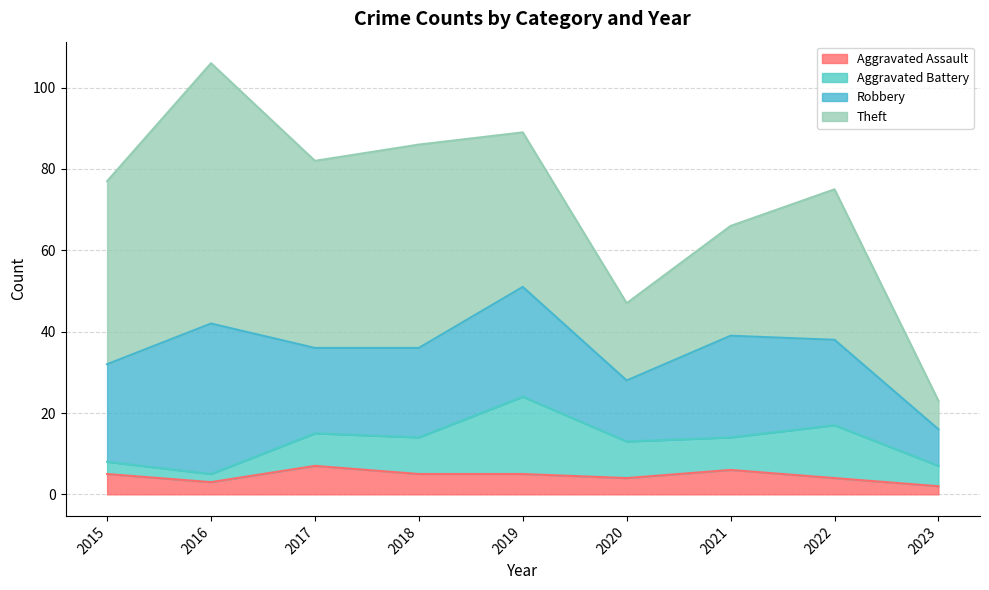

List the labels in order of Robbery value, largest first.

2016, 2019, 2021, 2015, 2018, 2017, 2022, 2020, 2023